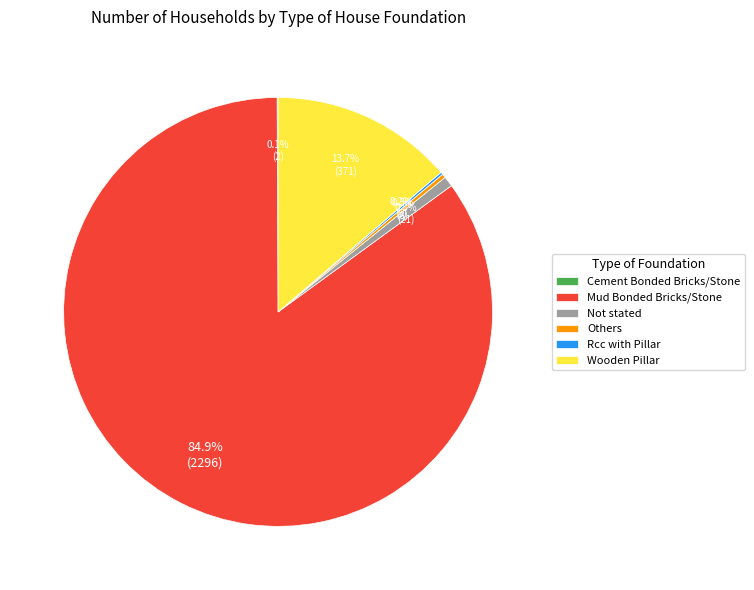

How much of the chart is everything except Mud Bonded Bricks/Stone?

15.1%